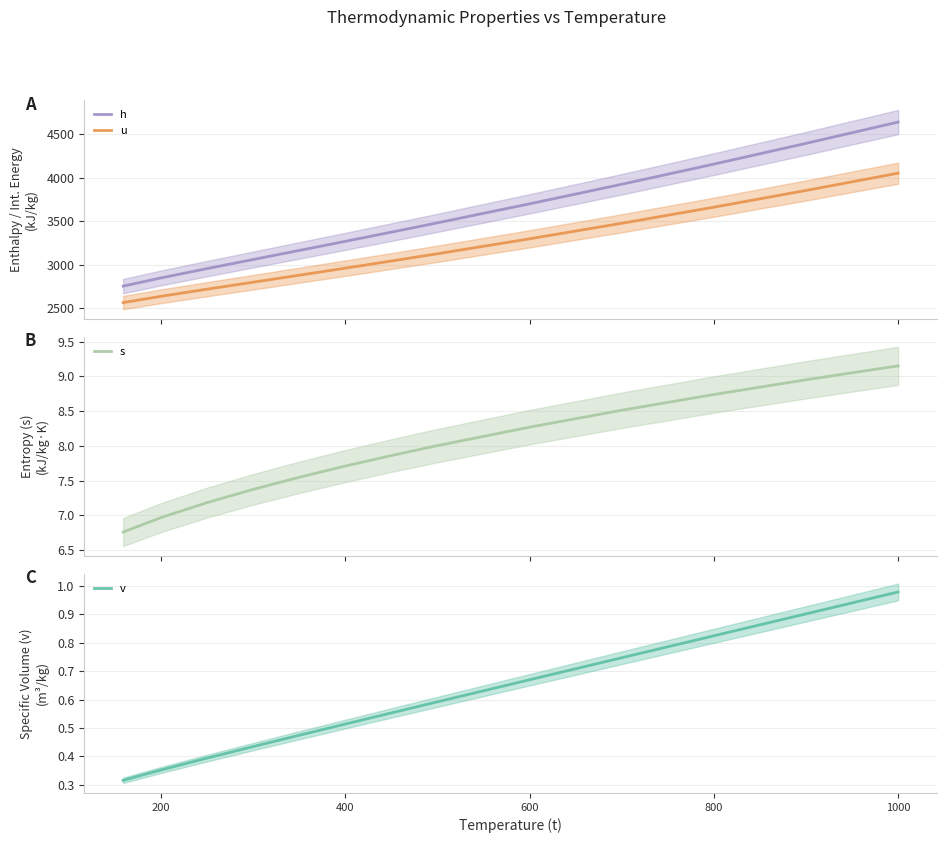

True or false: h and u intersect in this chart.

False